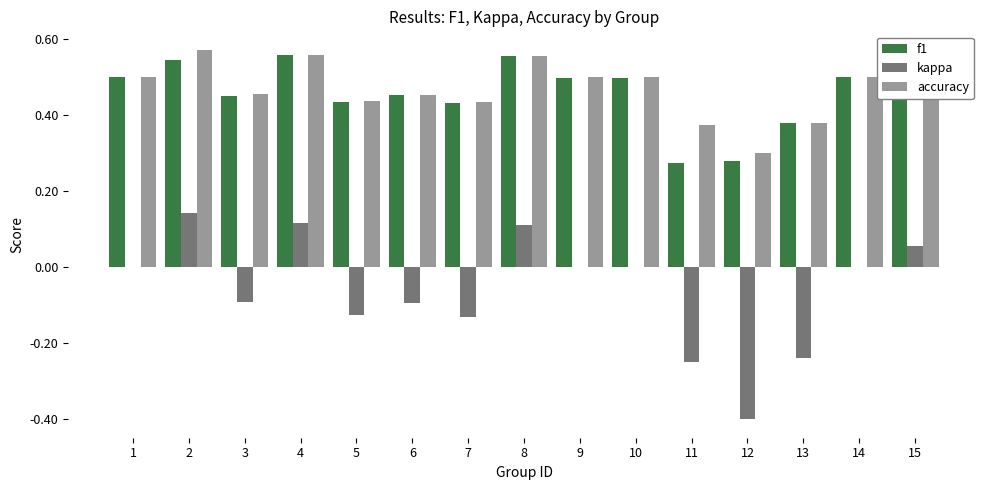

What is the sum of all f1 values?

6.9